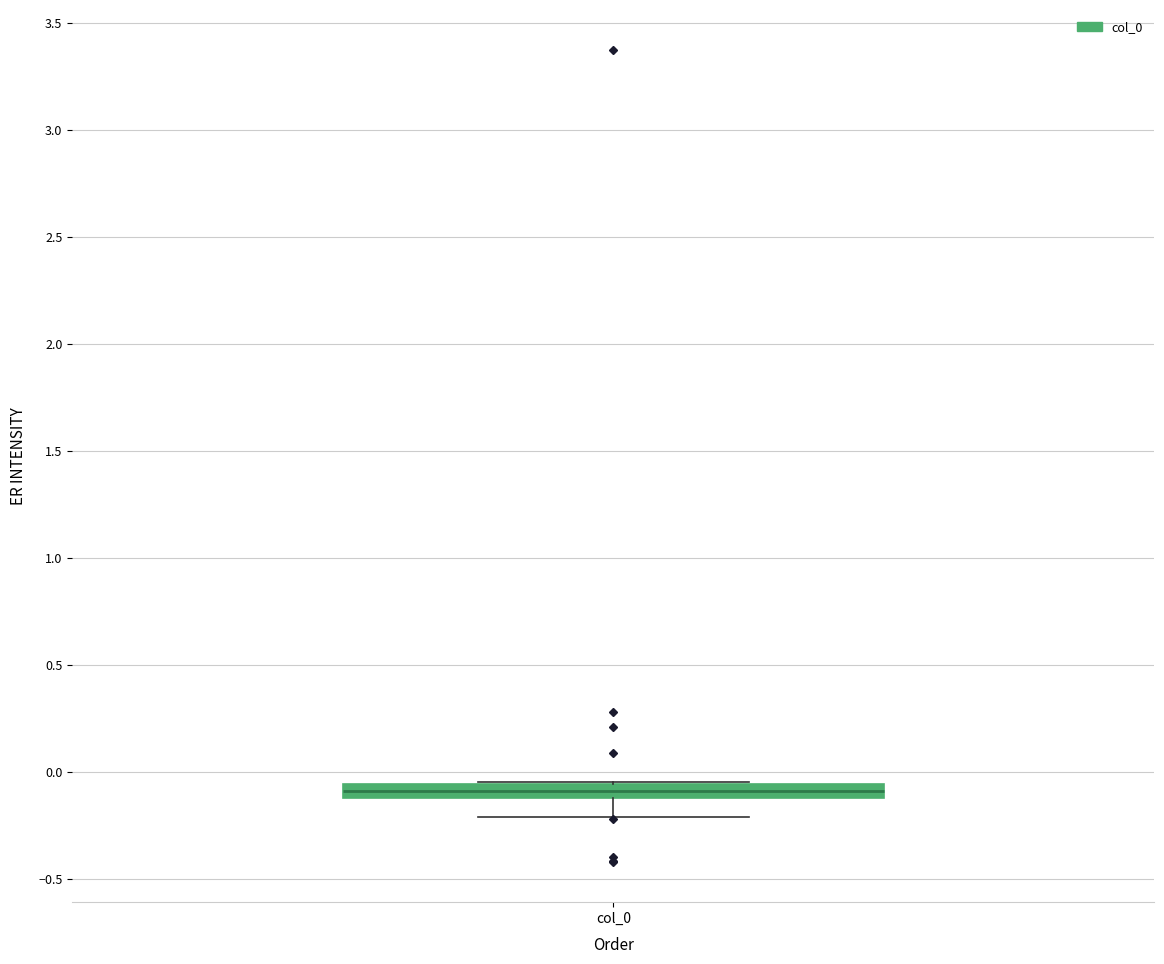

Where is the lower edge of the box for col_0 on the y-axis? The values are not printed on the chart, so give them approximately, as read against the axis.

-0.10